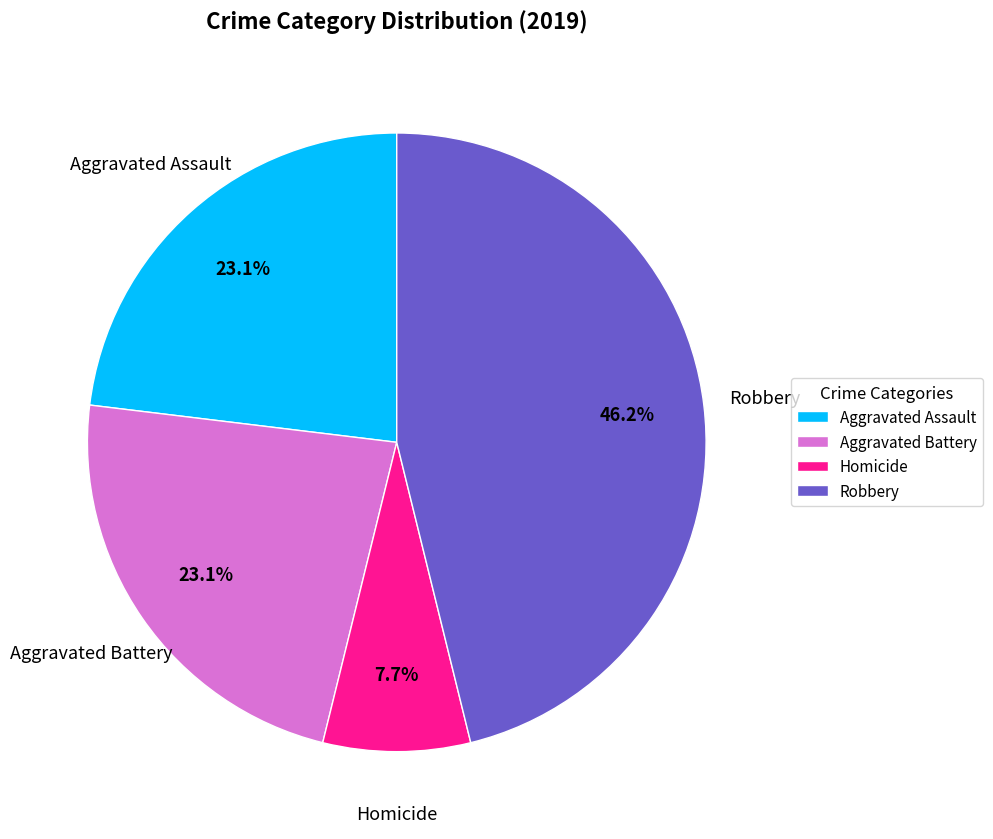

What is the total percentage of Robbery and Aggravated Assault?

69.2%